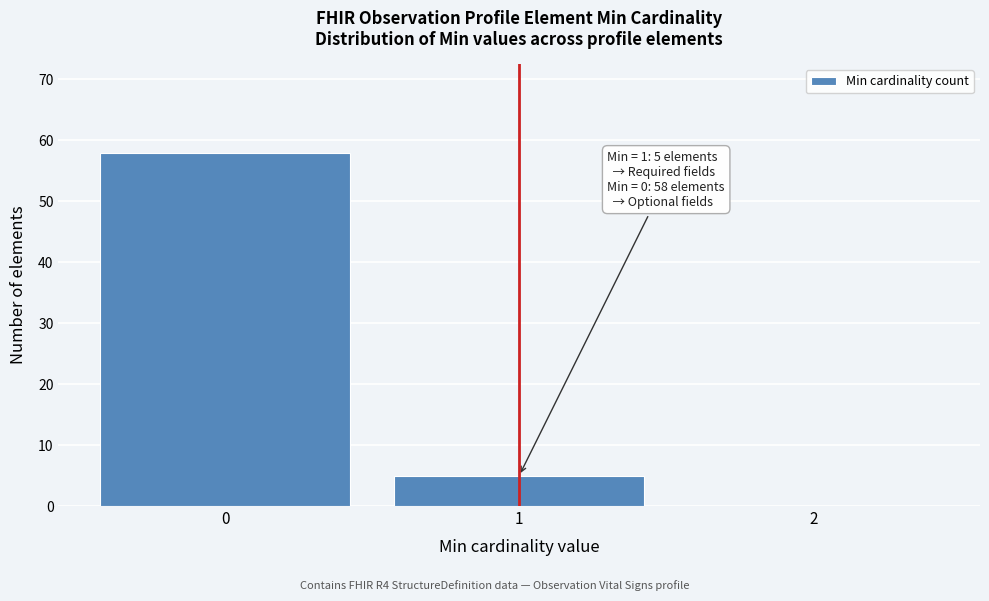

Reading right to left, what are all the values shown in this chart?

2=0	1=5	0=58